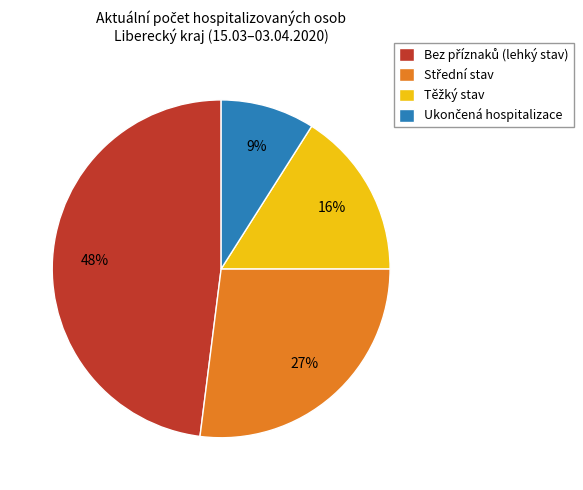

To the nearest percent, what is the difference between the largest and smallest slice percentages?

39%